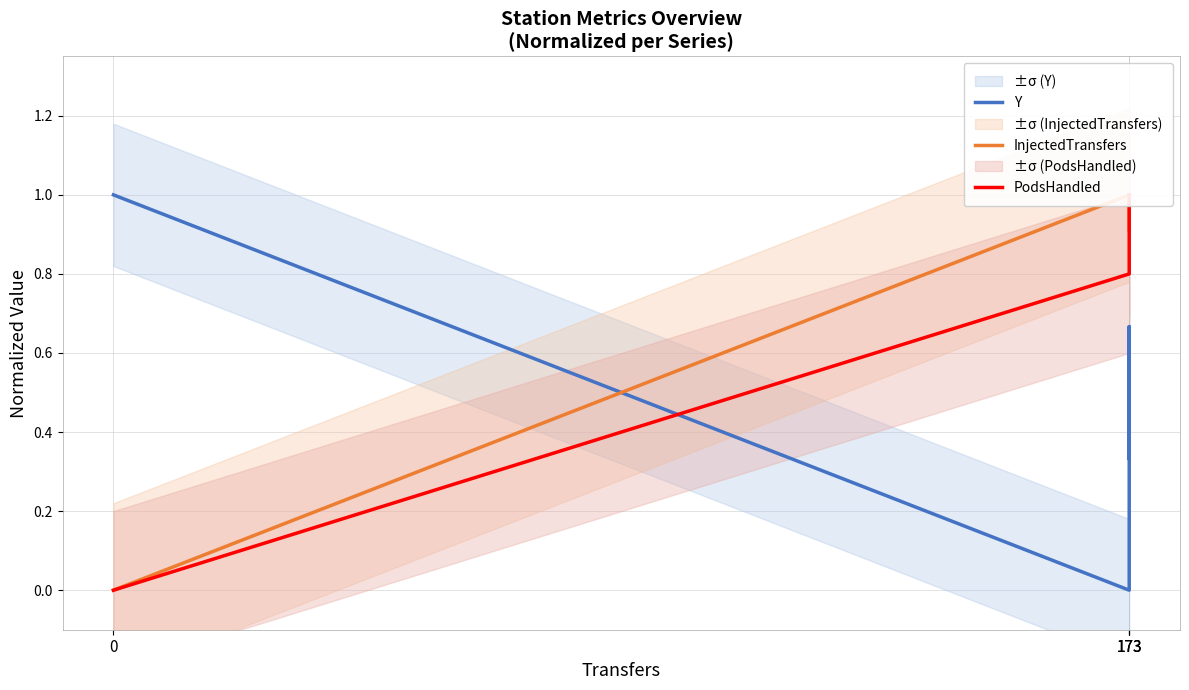

The value of PodsHandled at 173 is 1.0. True or false?

True